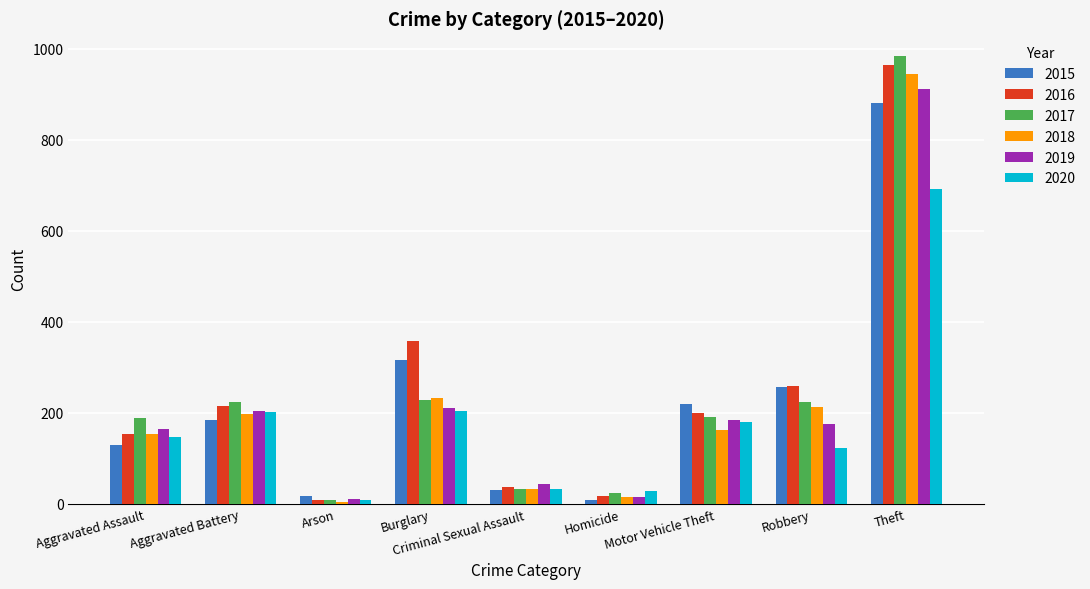

What is the minimum value for 2019?

10